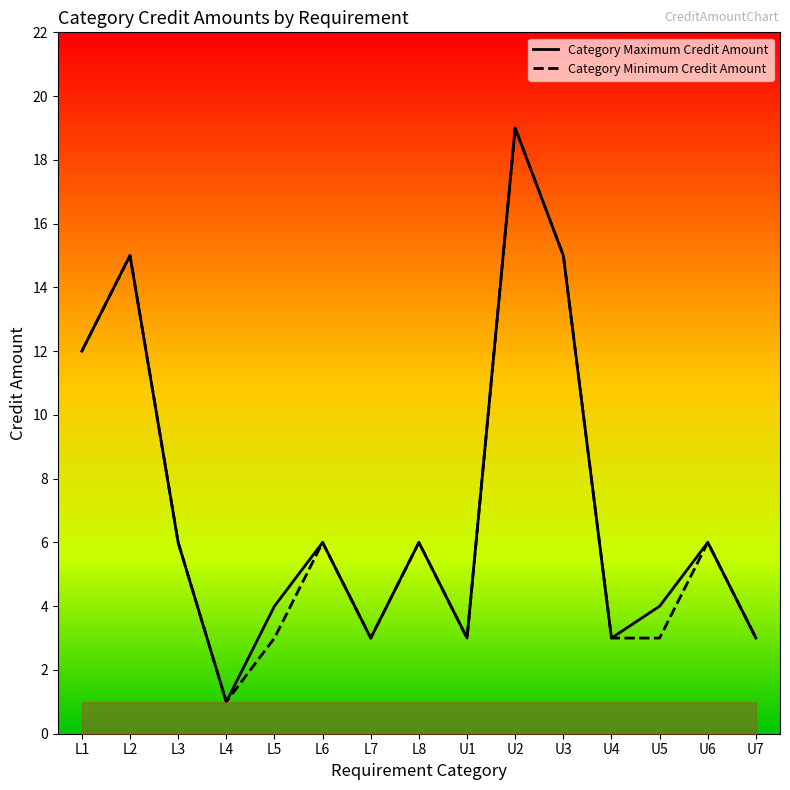

Reading right to left, what are all the values shown in this chart?

Category Maximum Credit Amount: 3	6	4	3	15	19	3	6	3	6	4	1	6	15	12
Category Minimum Credit Amount: 3	6	3	3	15	19	3	6	3	6	3	1	6	15	12